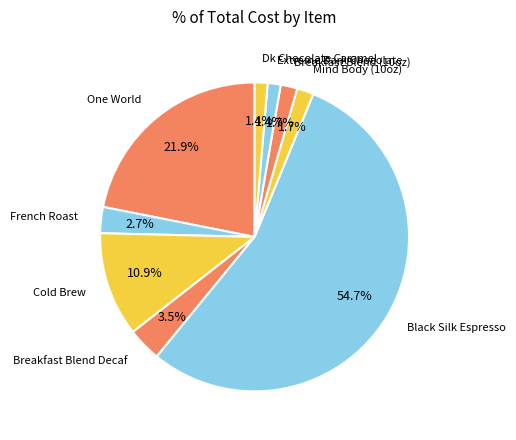

Approximately how many times larger is the value at One World compared to Cold Brew?

2.0